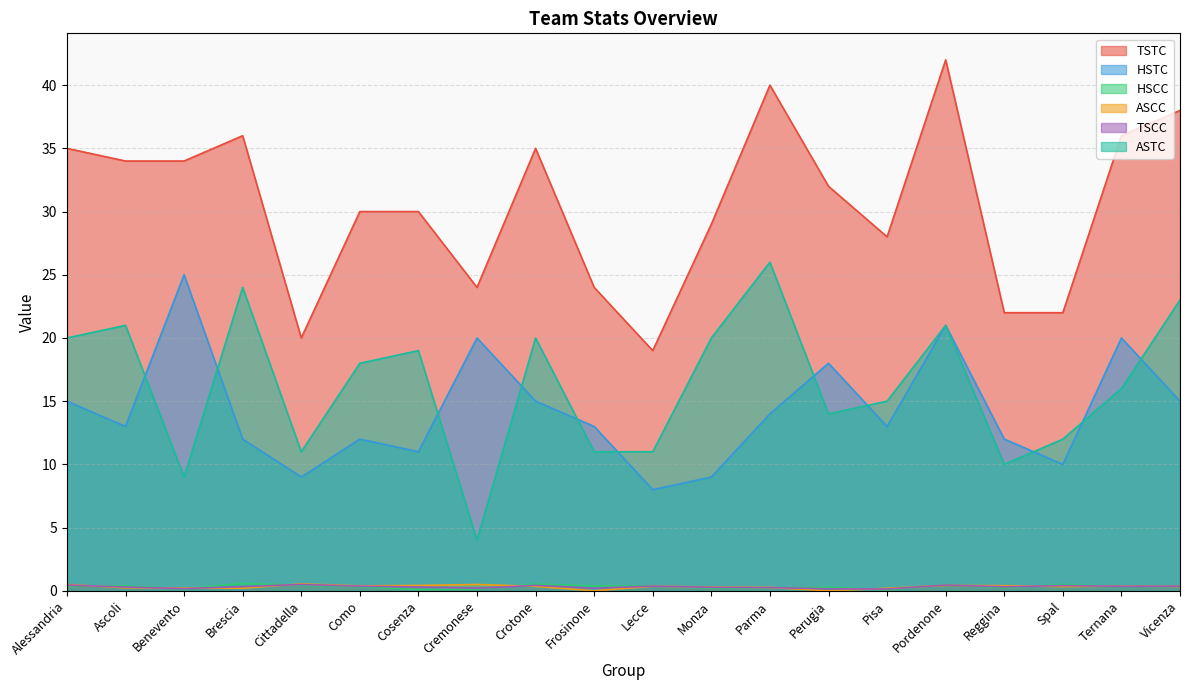

True or false: HSTC and HSCC cross at least once.

False